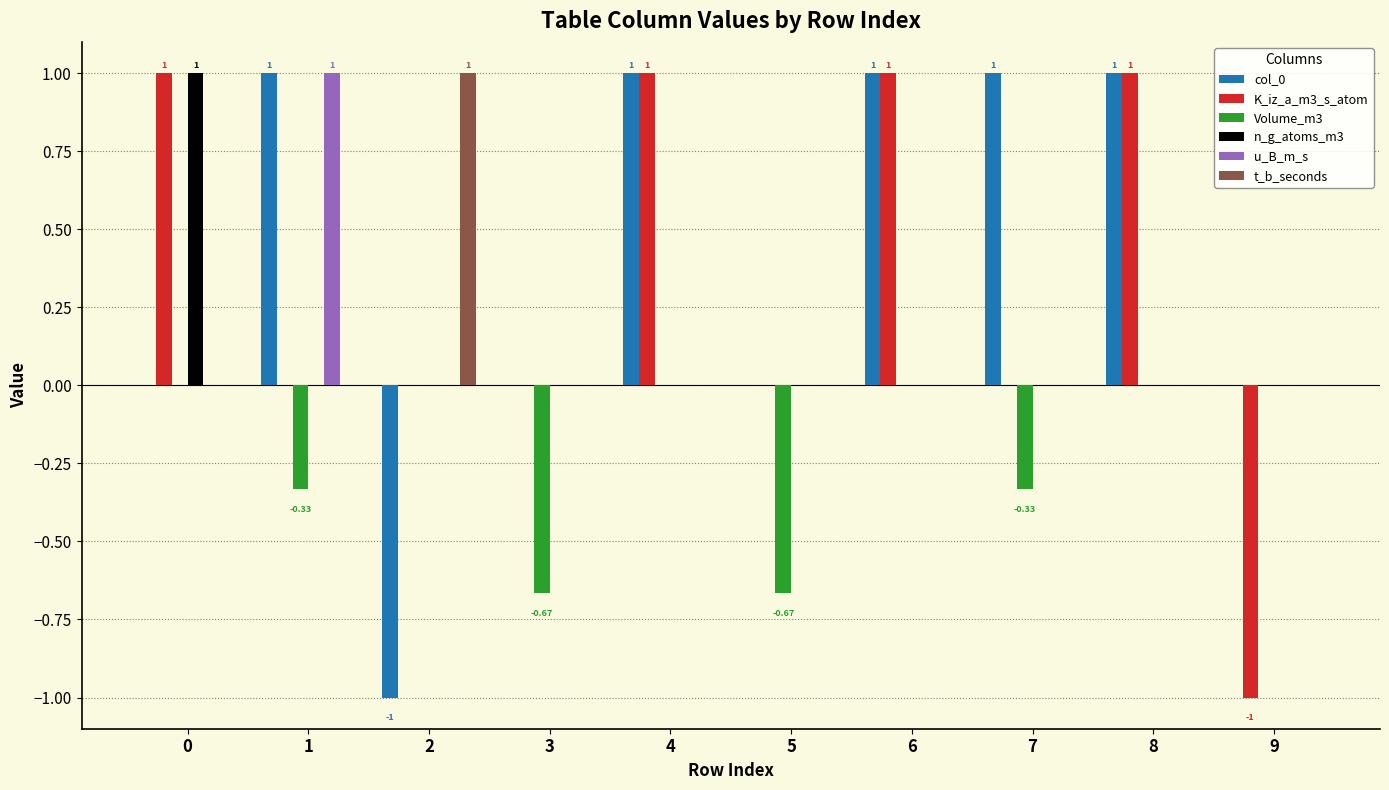

Does the chart contain stacked bars?

No